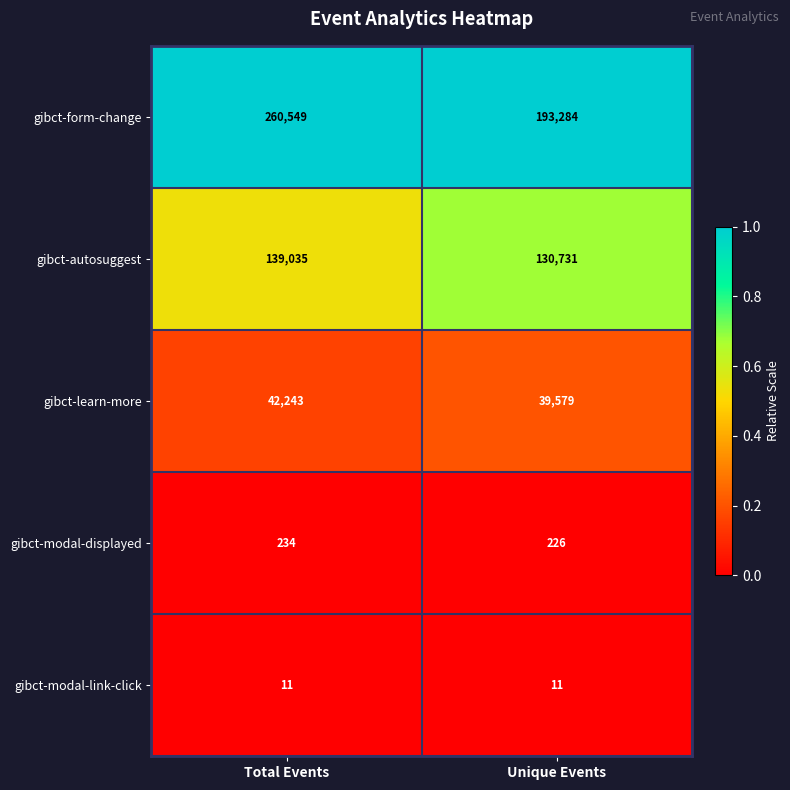

What is the difference between the highest and lowest values at Unique Events?

193273